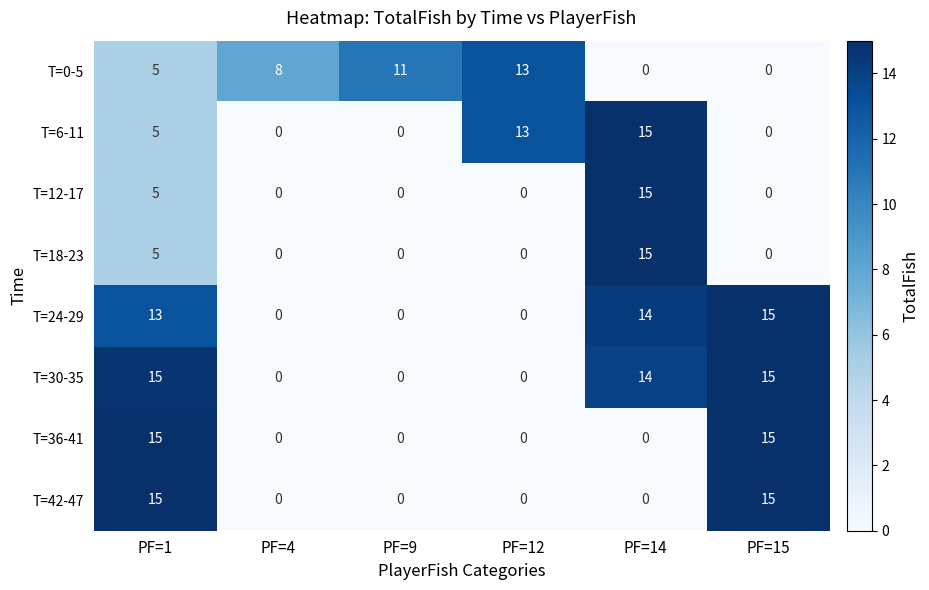

True or false: T=12-17 has a value of 15 at PF=14.

True